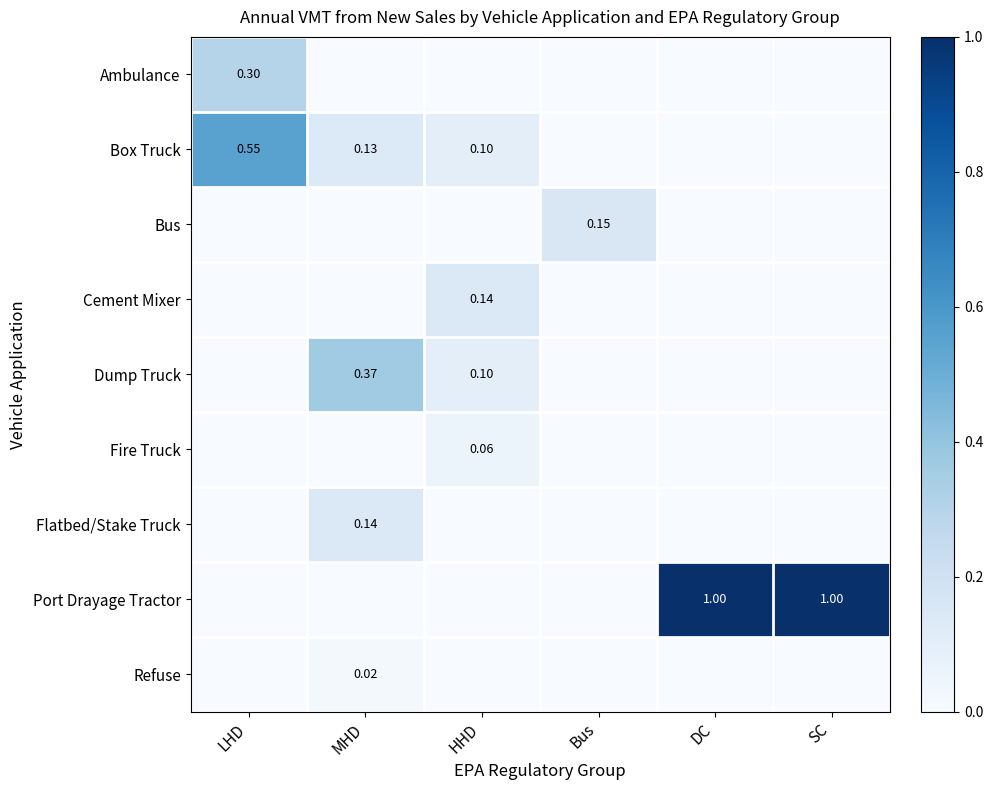

At which label does Refuse reach its peak?

MHD